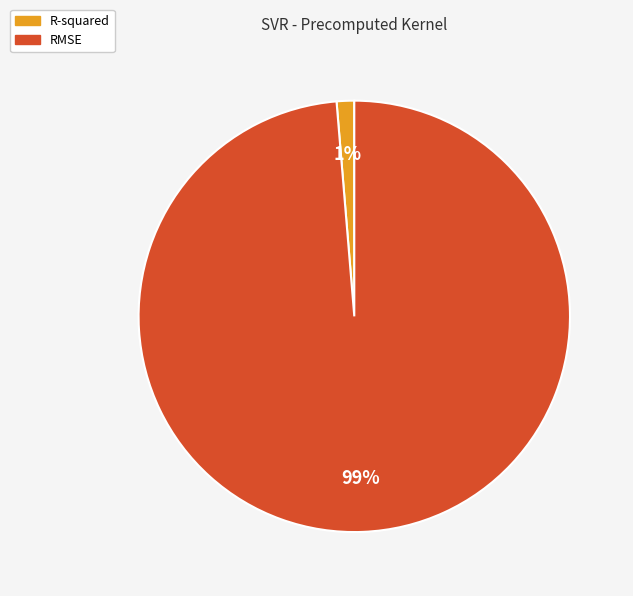

Combined, do R-squared and RMSE account for over 50%?

Yes